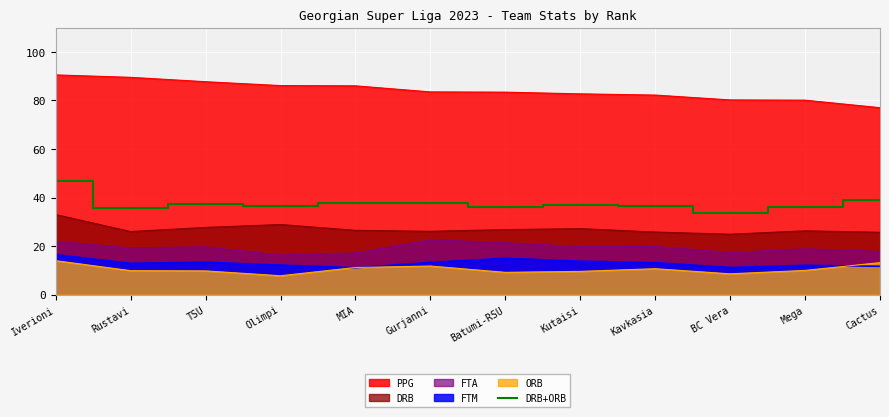

What is the smallest value displayed?

7.8